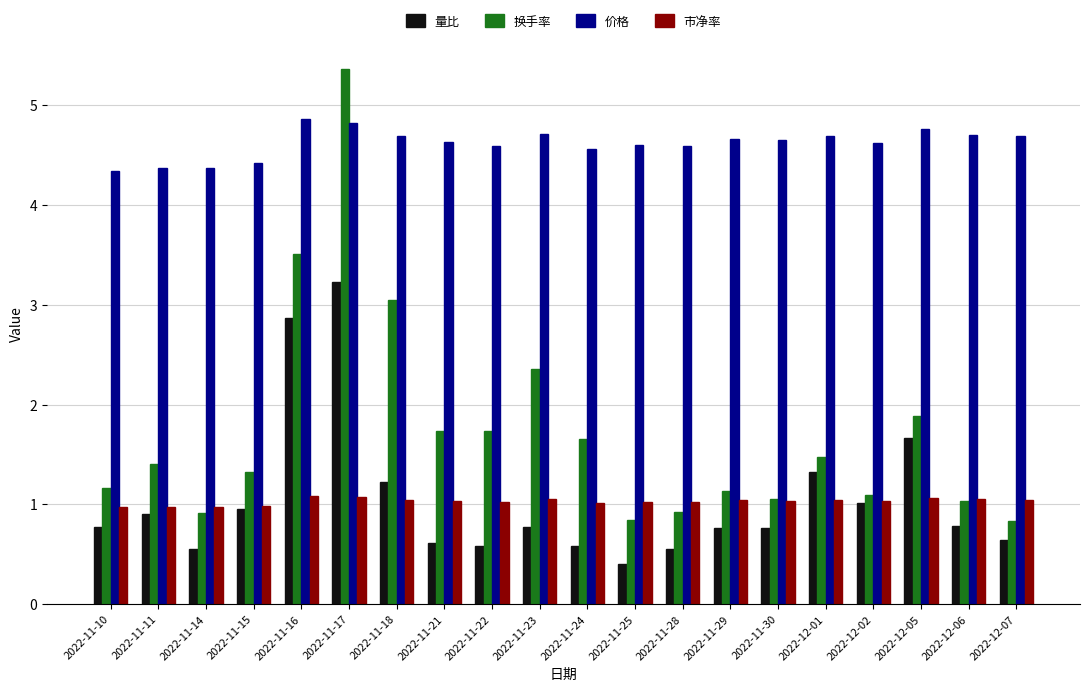

What are all the series names shown in the legend?

量比, 换手率, 价格, 市净率